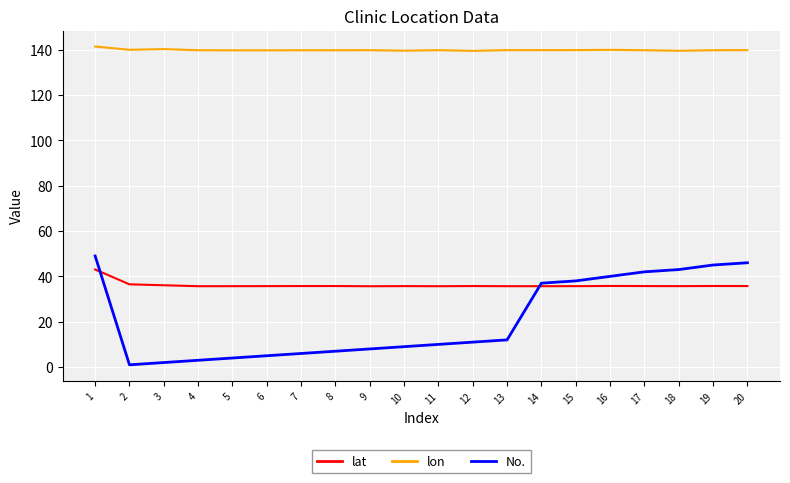

At which category is the sum across all series the highest?

1